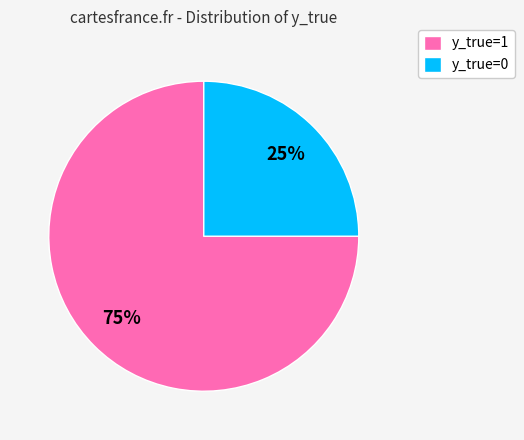

True or false: y_true=1 accounts for 87% of the total.

False